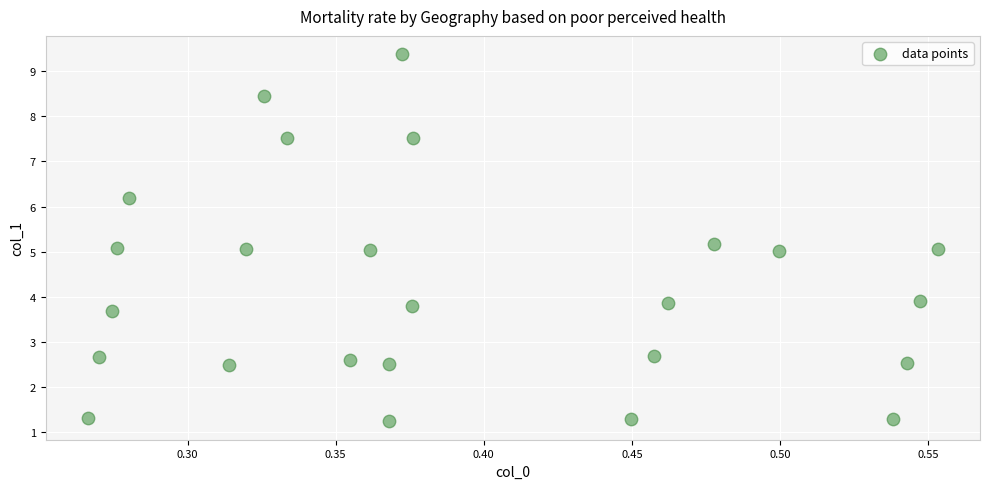

What is the range of X values (max minus min)?

0.3